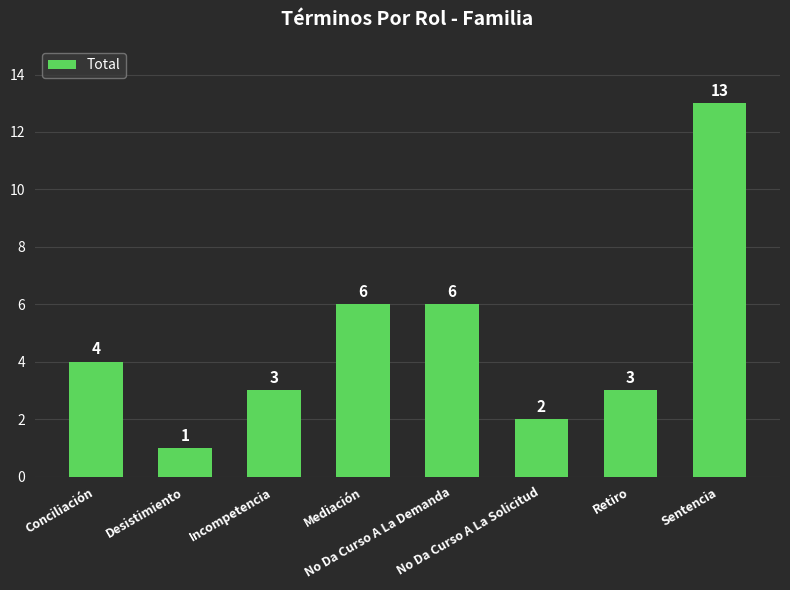

What is the greatest value displayed?

13